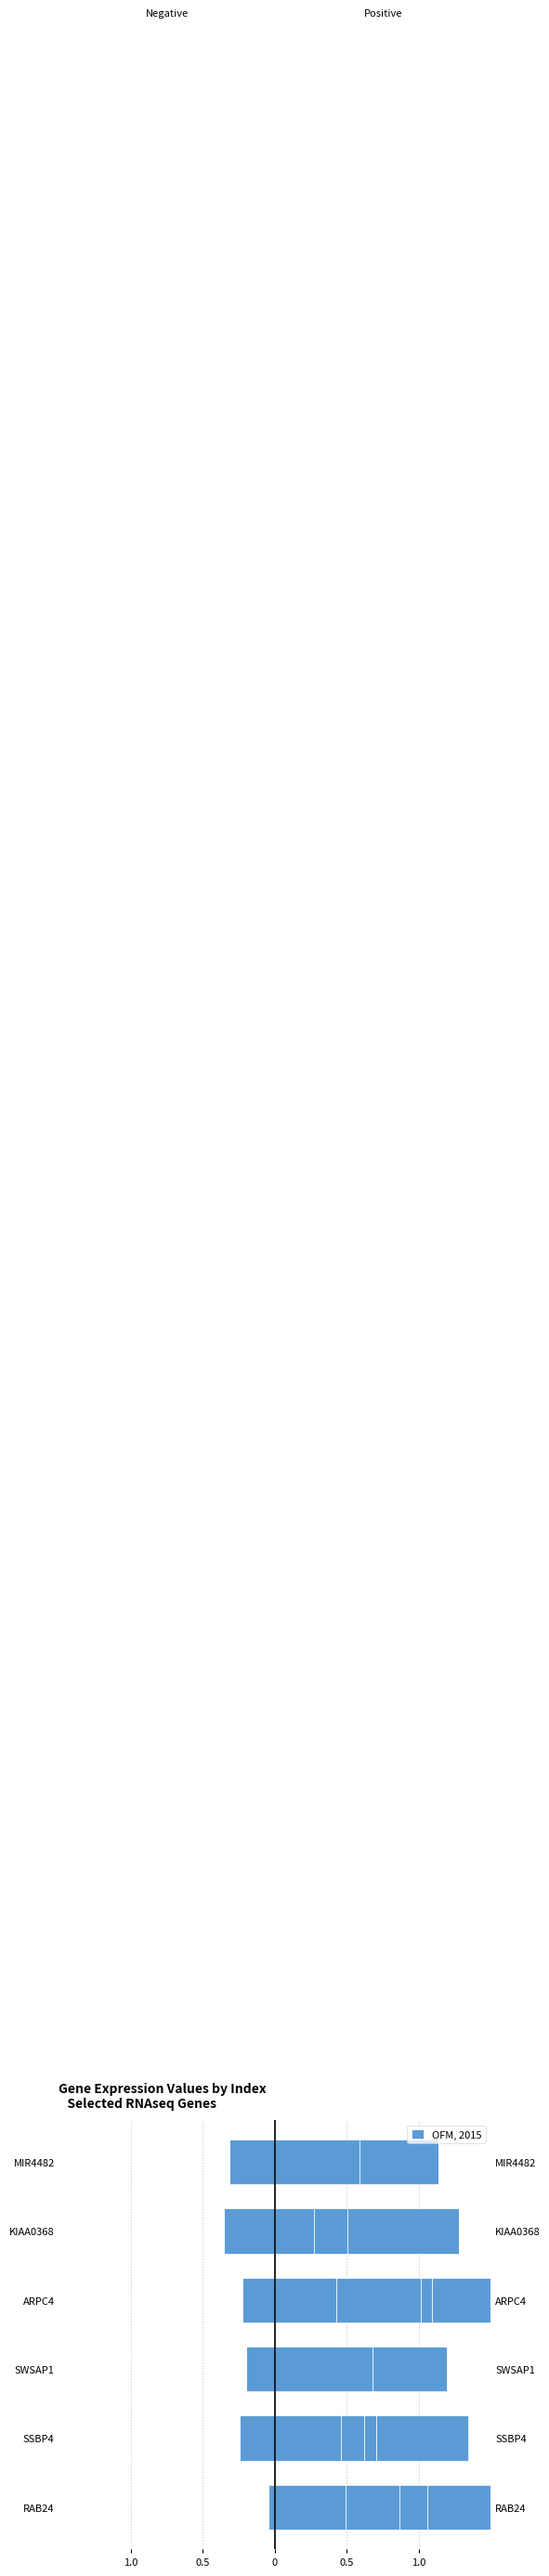

The value at SSBP4 is -0.2. True or false?

True